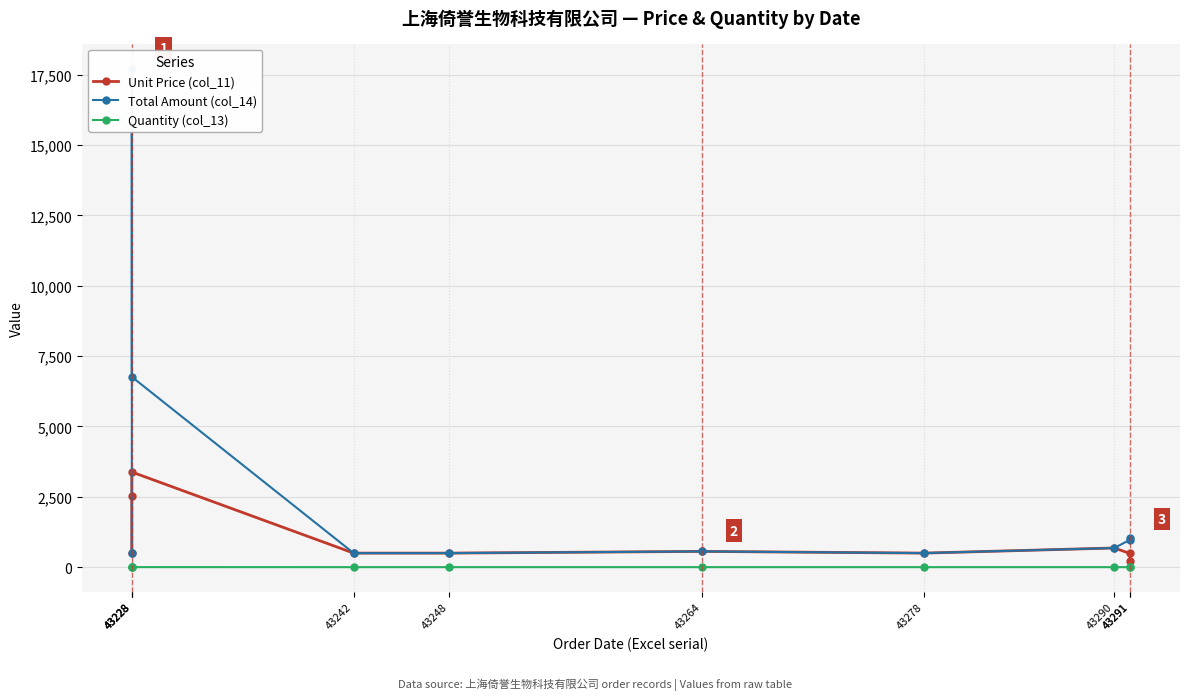

True or false: Total Amount (col_14) has more than 0 interior local peaks.

True